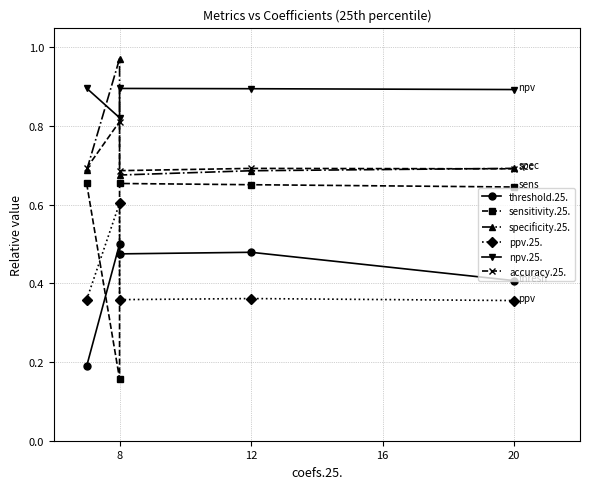

What is the sum of all specificity.25. values?

3.7